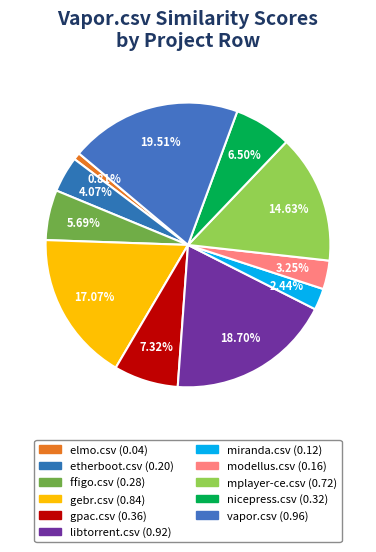

Does elmo.csv account for over 50% of the chart?

No